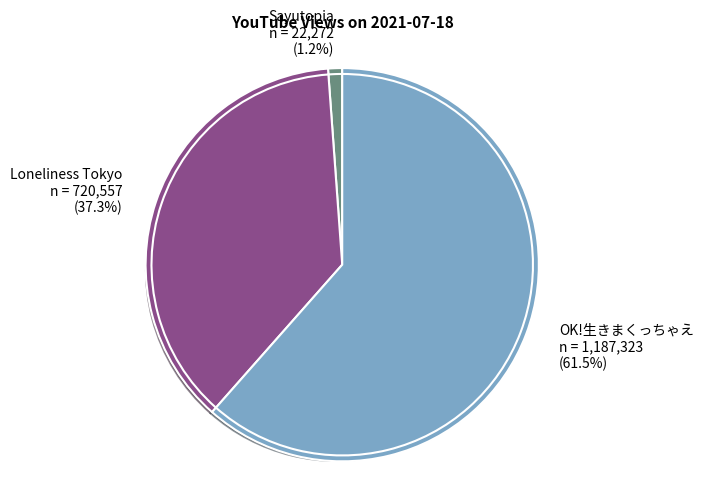

Which slice is the smallest?

道重さゆみ『Sayutopia』